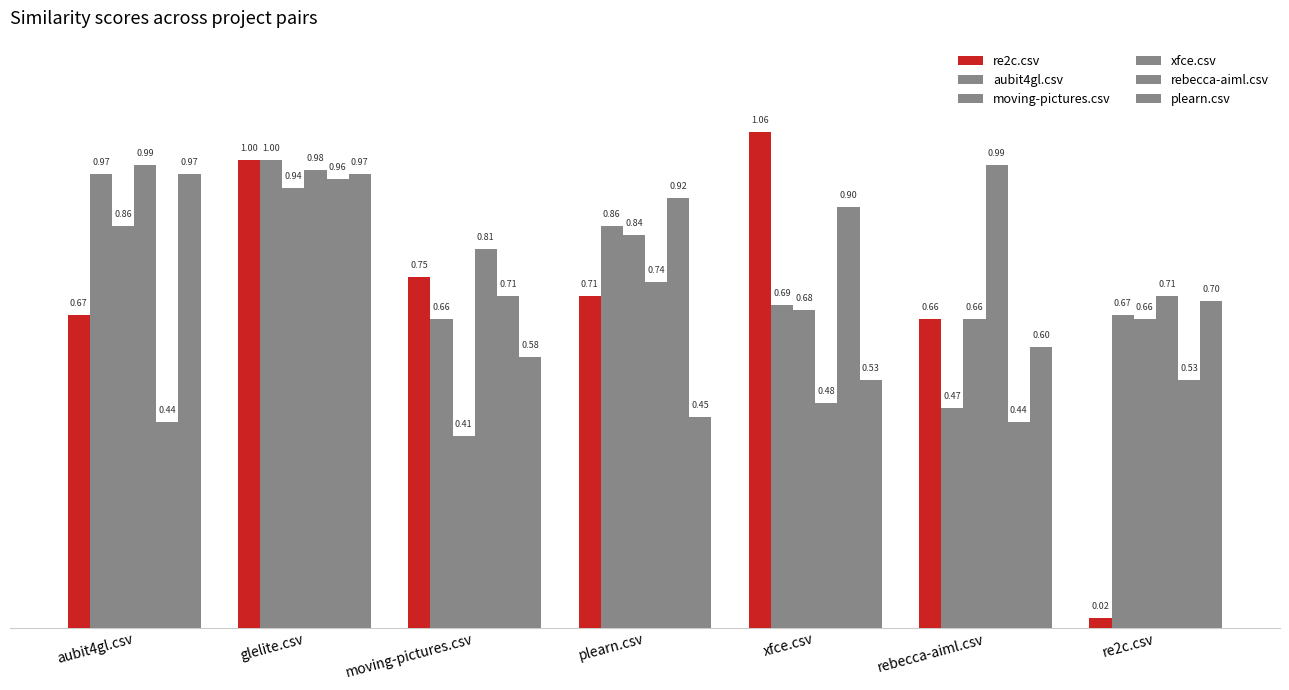

Which series changed the most between glelite.csv and rebecca-aiml.csv?

aubit4gl.csv